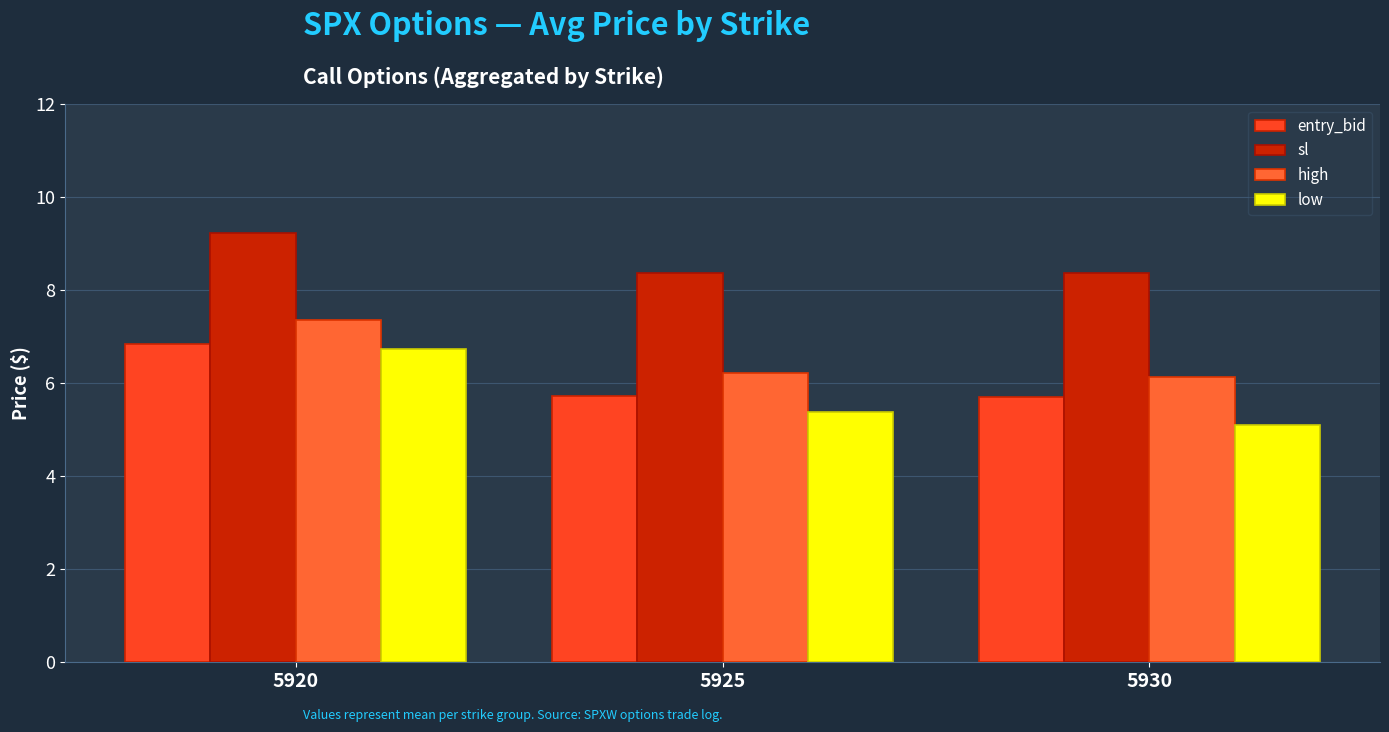

At which label does low reach its minimum?

5930